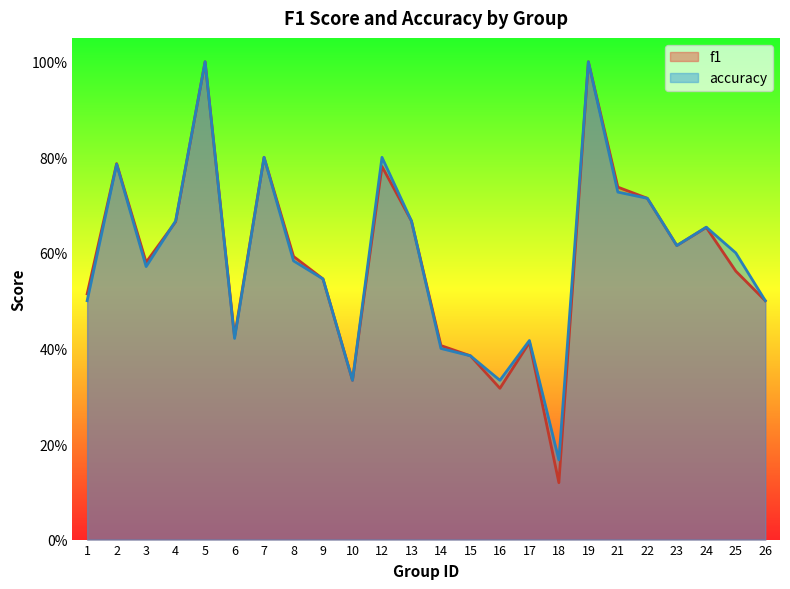

How many interior local peaks does the f1 series have?

7